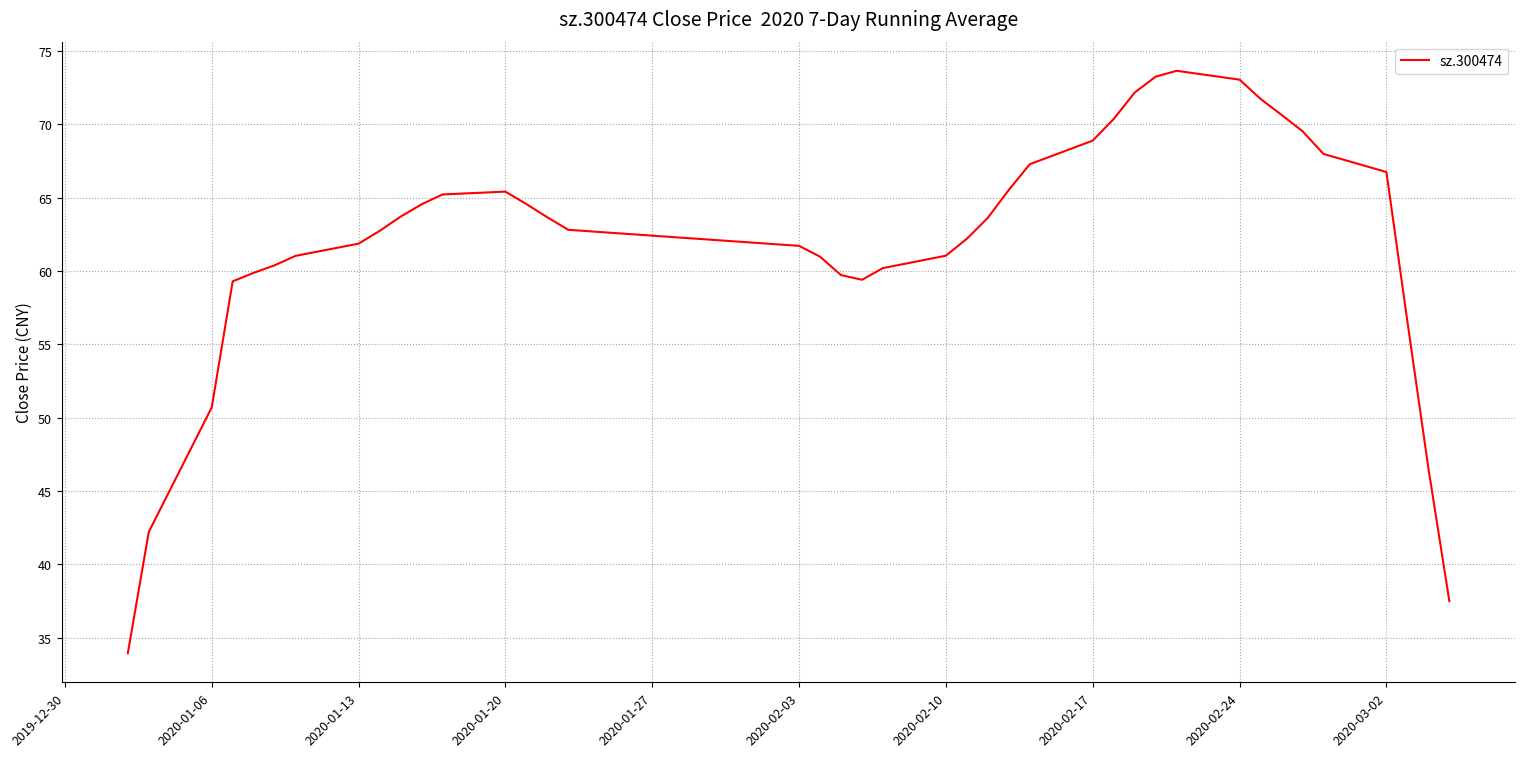

What is the minimum value shown in the chart?

33.9